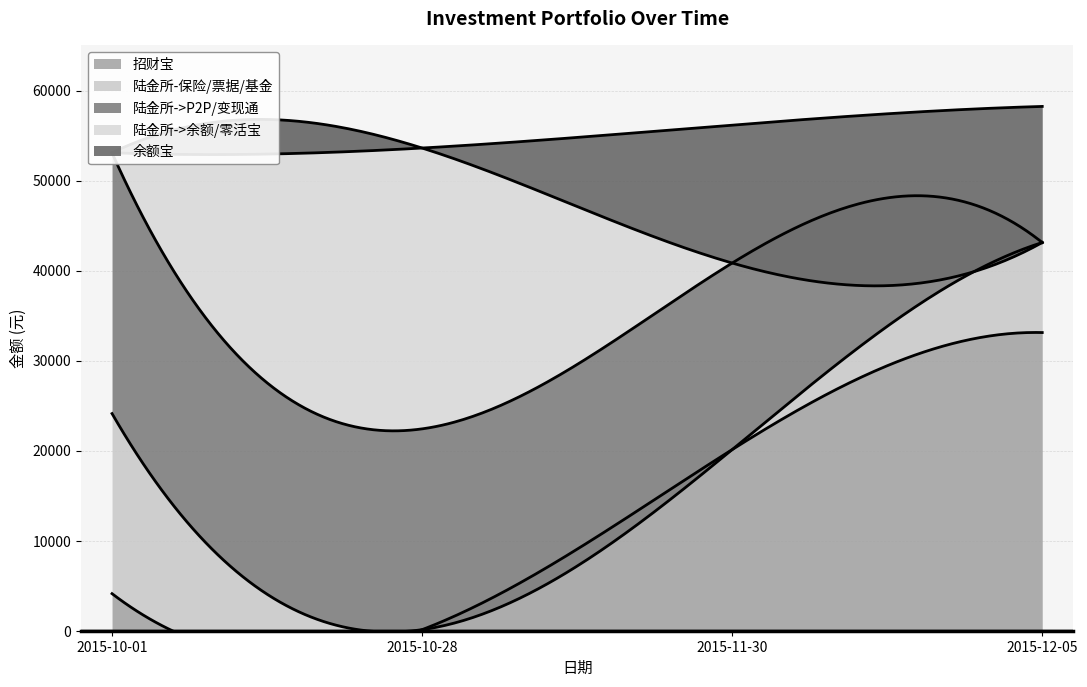

What is the average value of the 陆金所->P2P/变现通 series?

17993.9